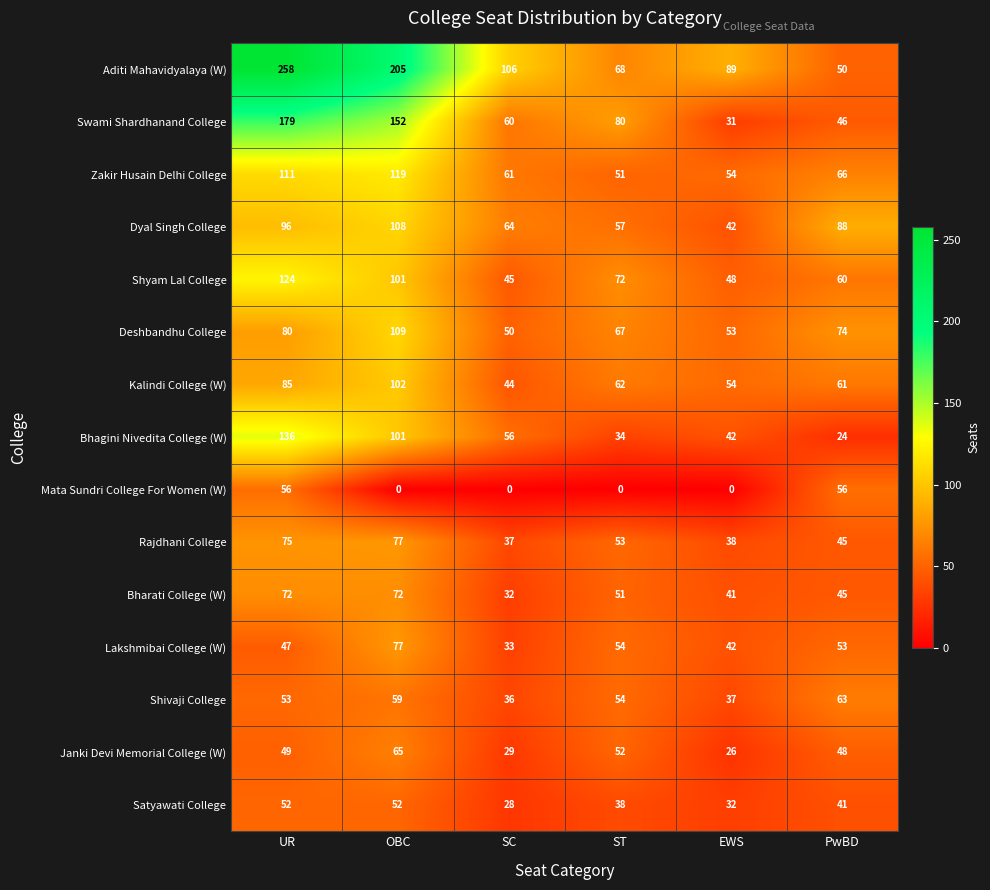

What is the total value across all series at ST?

793